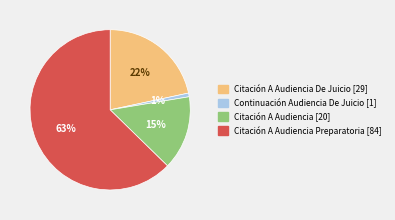

To the nearest percent, what percentage of the pie is Continuación Audiencia De Juicio [1]?

1%